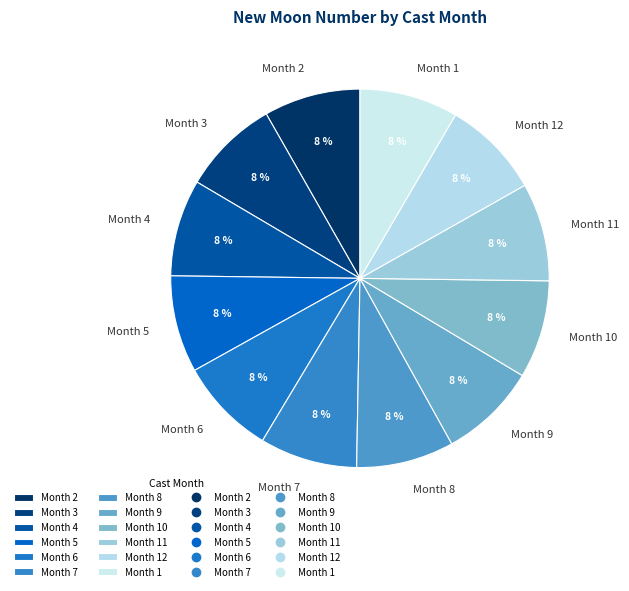

Approximately how many times larger is the value at Month 3 compared to Month 2?

1.0